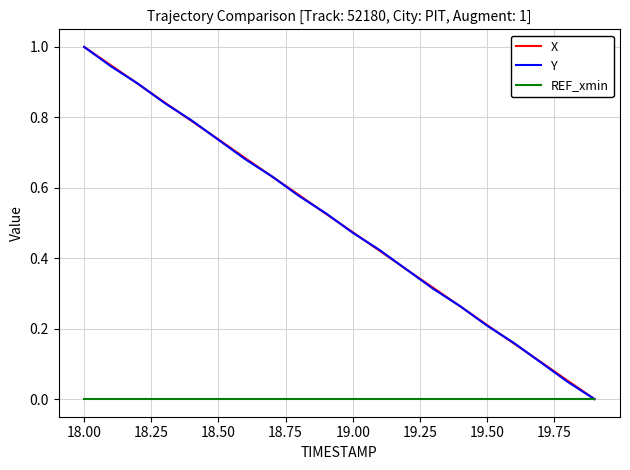

What is the maximum value for X?

1.0